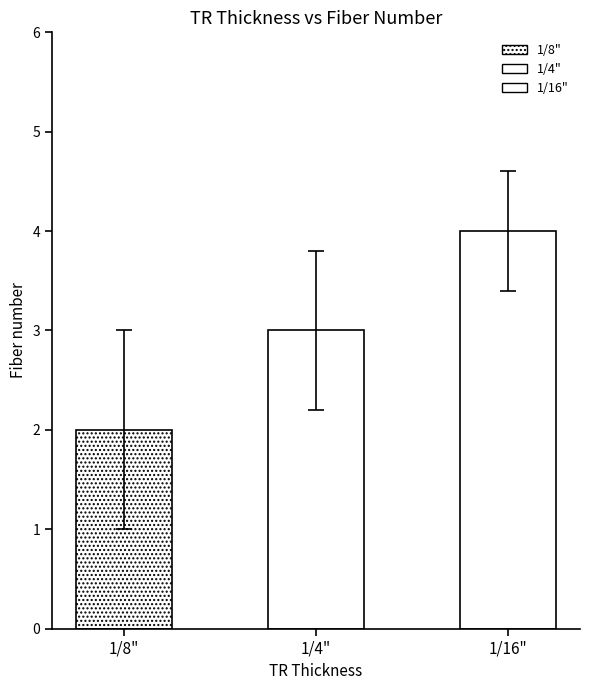

Rank the categories by value from highest to lowest.

1/16", 1/4", 1/8"